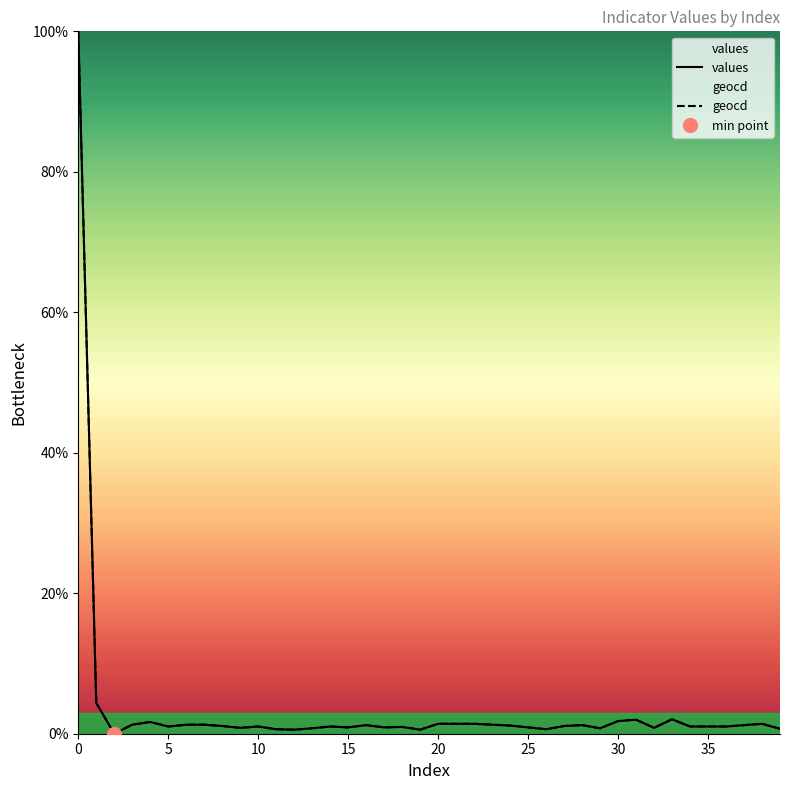

In values, how many points are higher than both neighbors (excluding endpoints)?

9